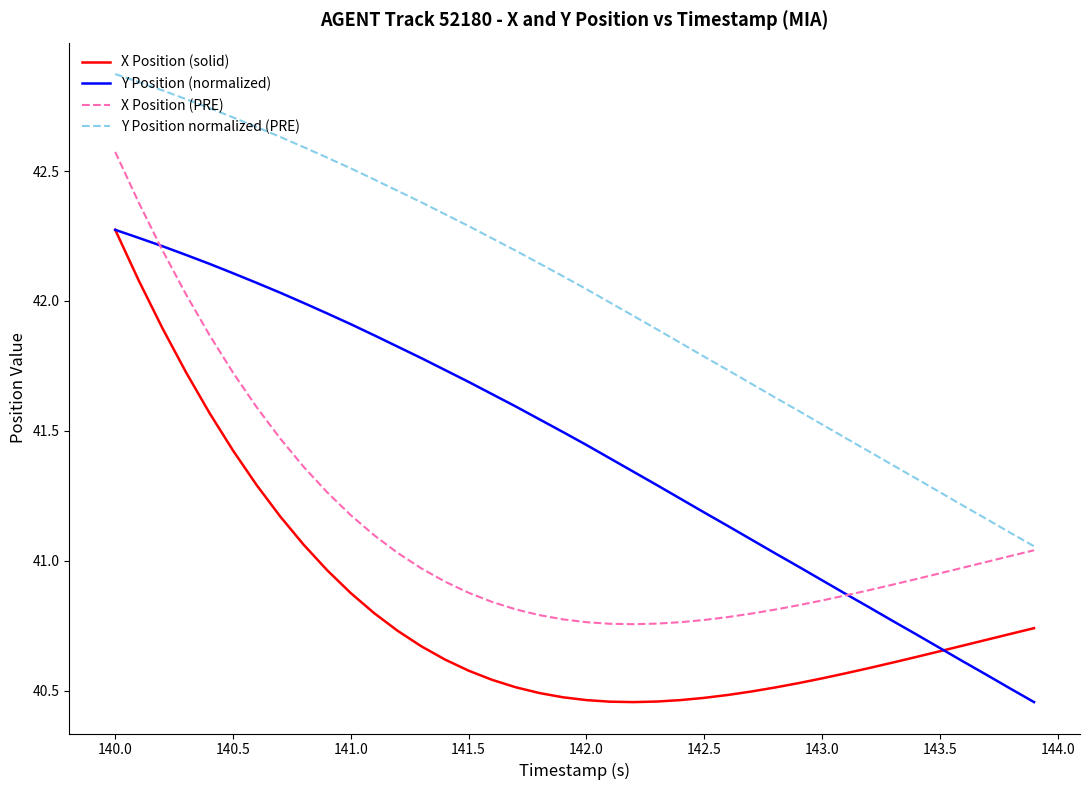

Which series has the largest total across all categories?

Y Position normalized (PRE)